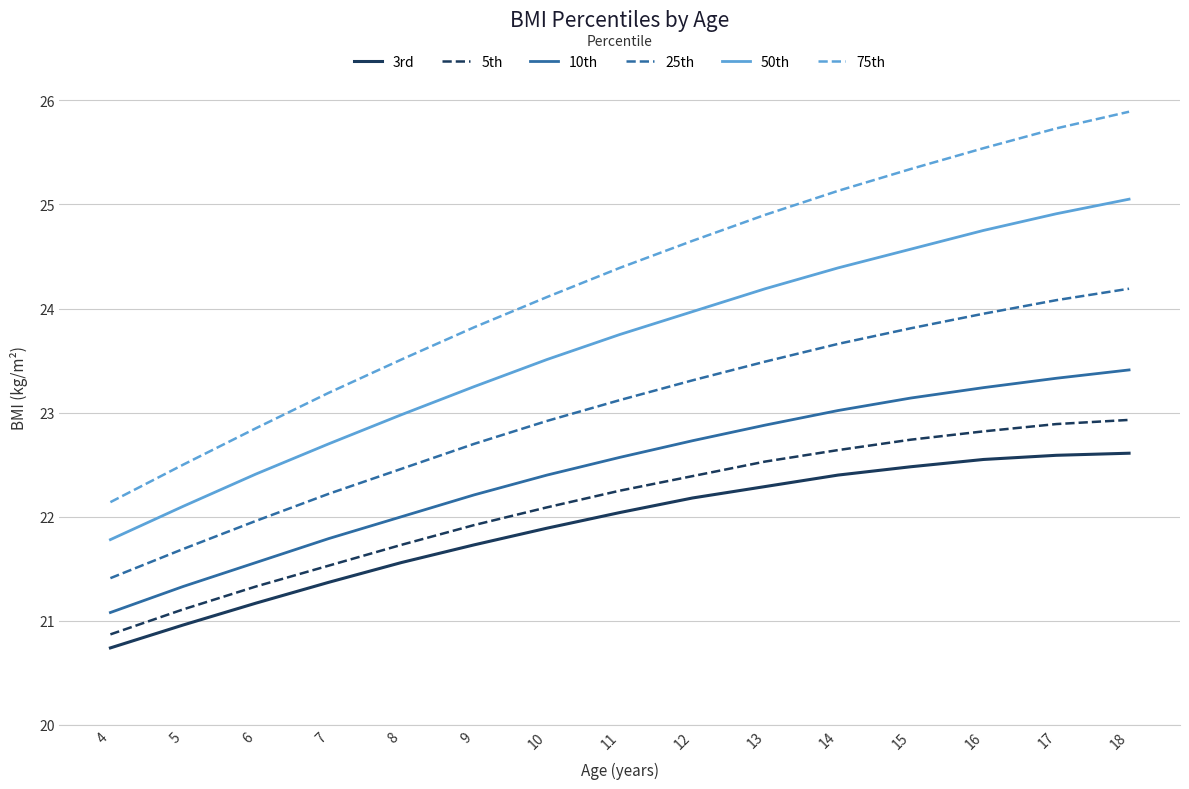

Is the value of 25th at 12 greater than the value of 75th at 14?

No